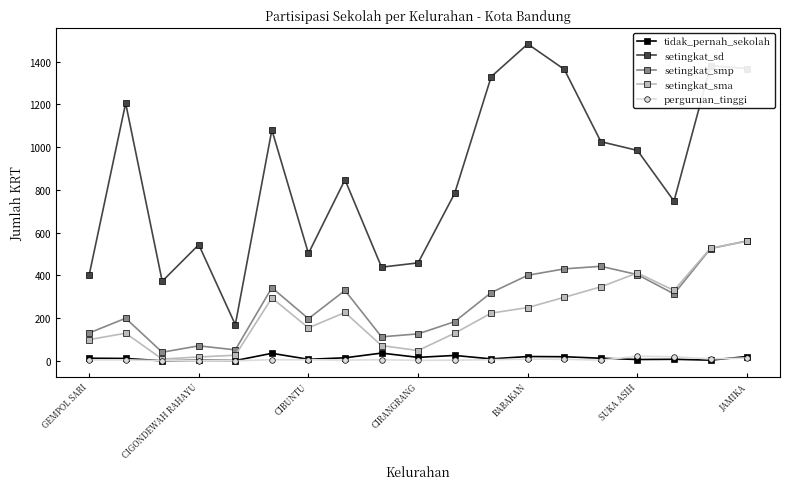

Which series has the widest spread of values?

setingkat_sd